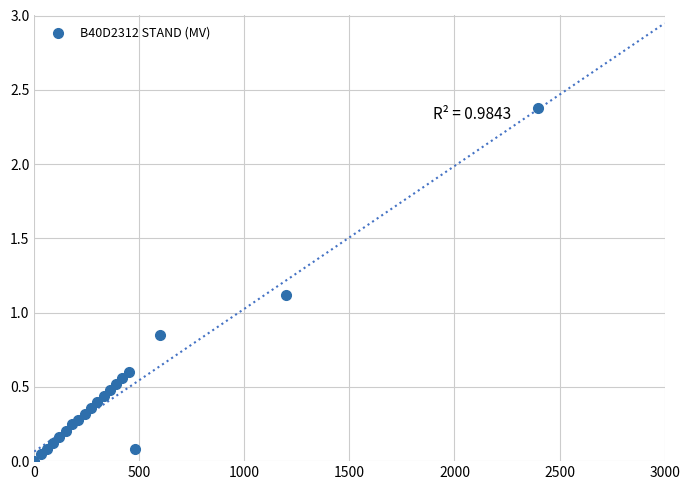

What is the range of X values (max minus min)?

2400.0